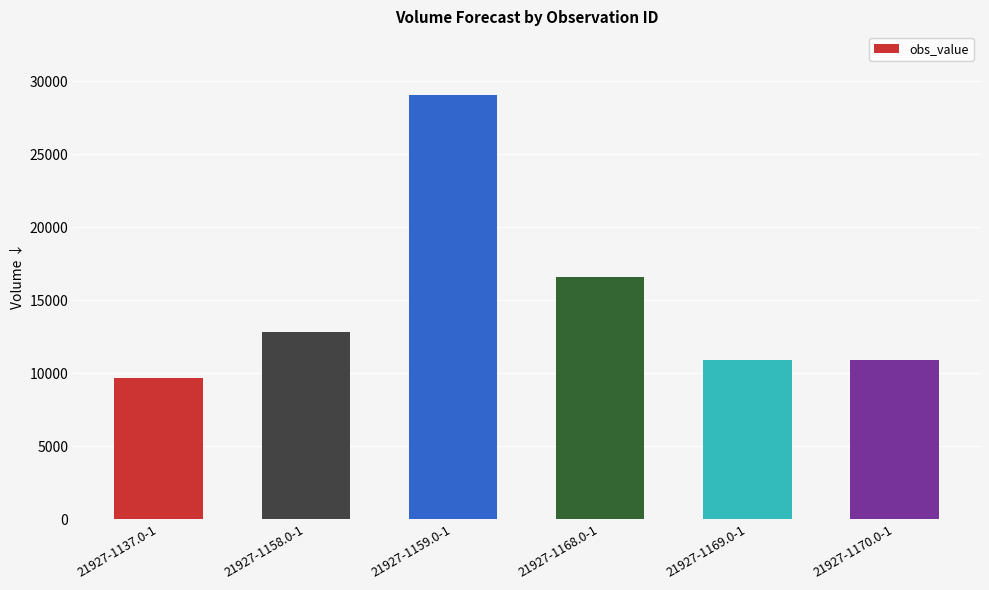

What is the approximate value at 21927-1168.0-1?

16580